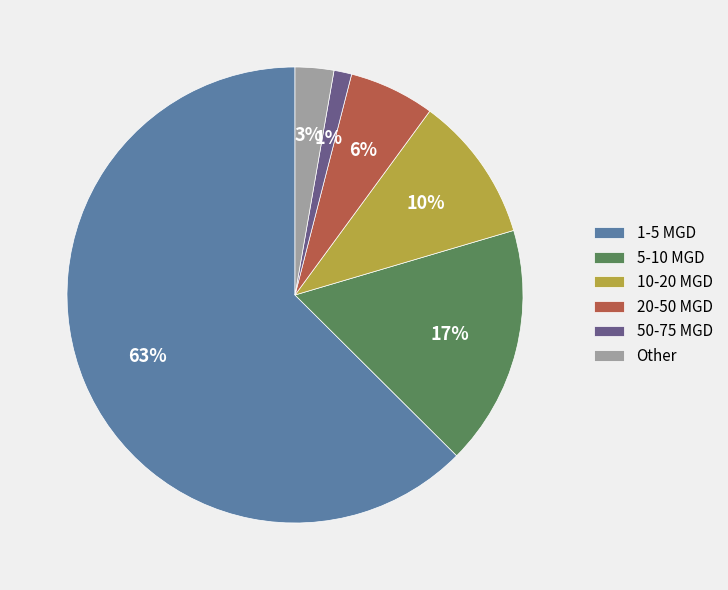

The Other slice represents 15% of the pie. True or false?

False